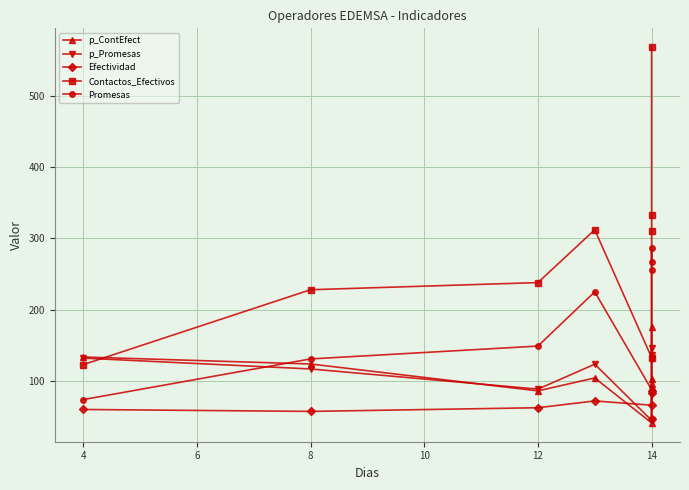

The value of Promesas at 14 is 286.0. True or false?

True